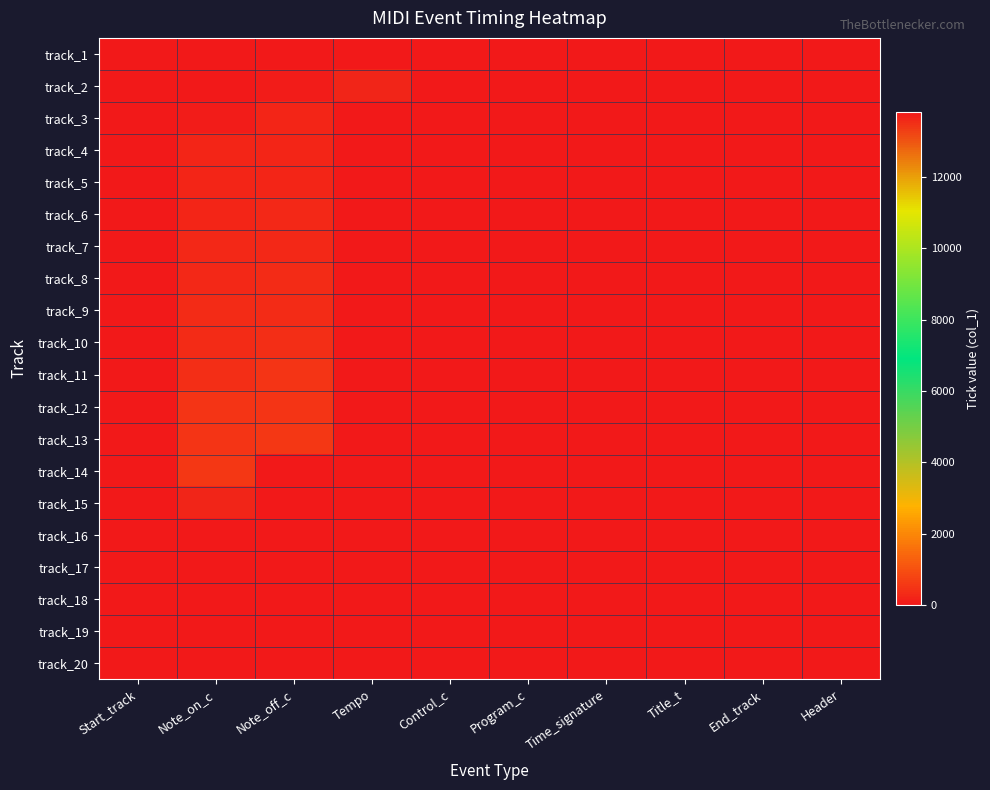

Count the number of data series in this chart.

20